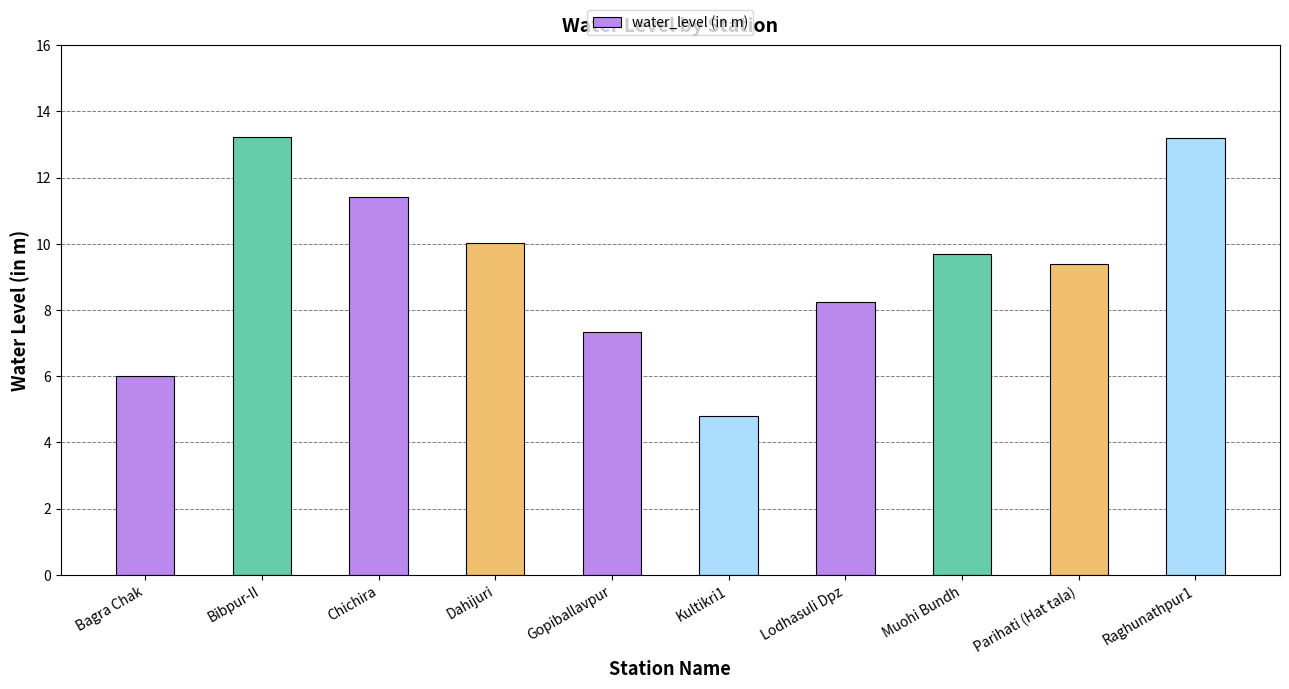

Which category has the lowest value across all series?

Kultikri1